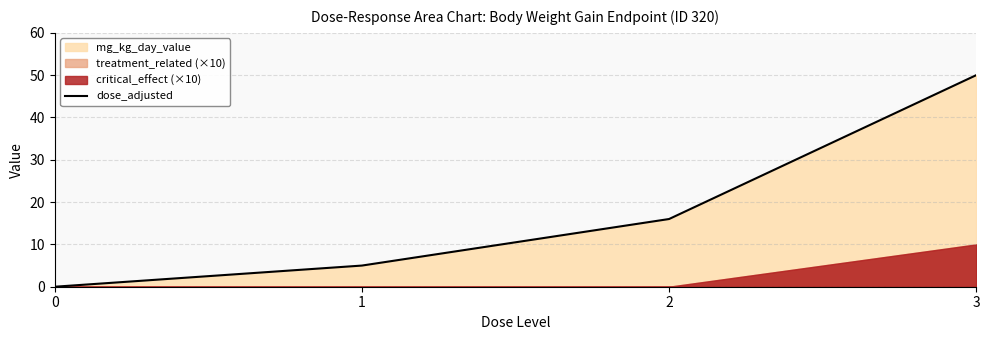

What is the value of the 4th point from the left?

50